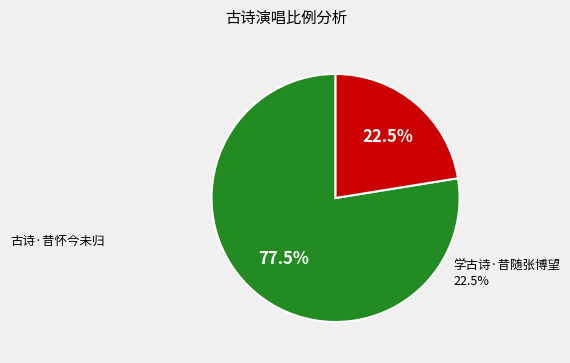

Does any single category account for the majority?

Yes